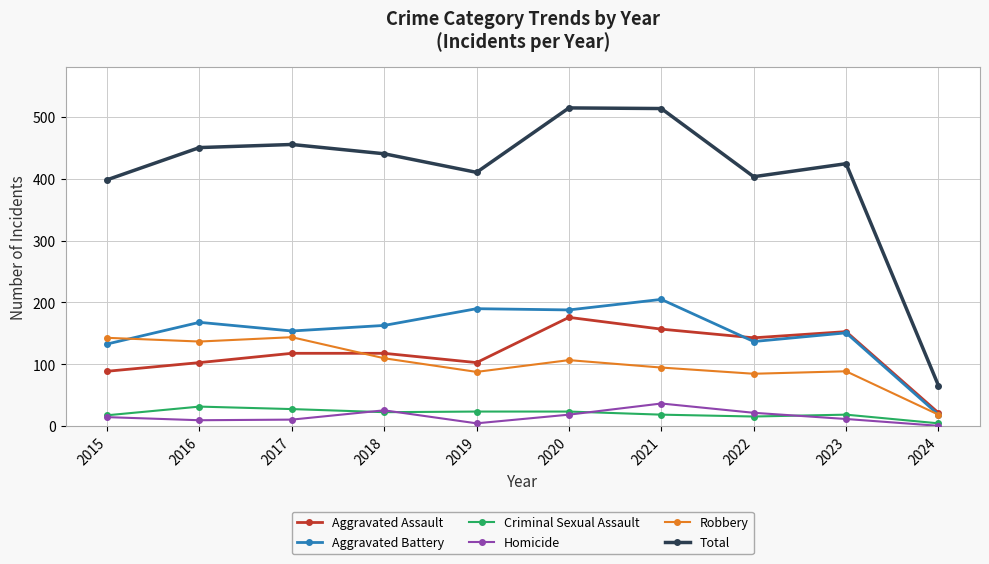

Is it true that Aggravated Assault equals 103 at 2016?

True